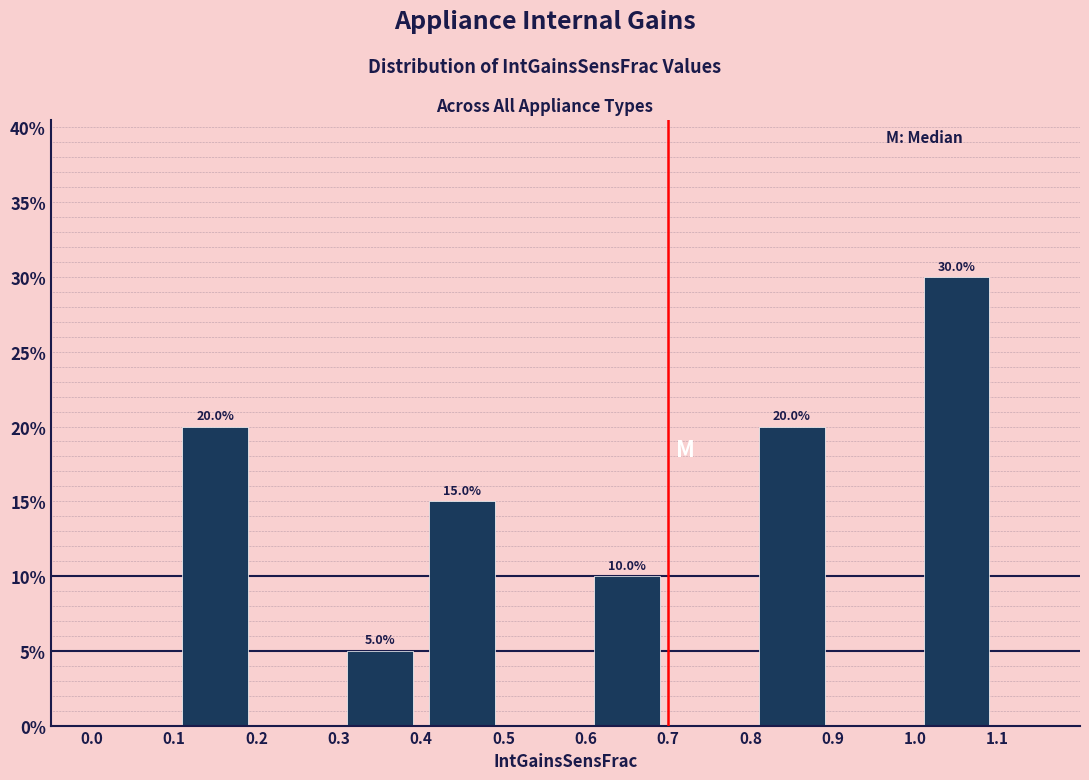

Which range on the x-axis has the tallest bar?

1.0 to 1.1